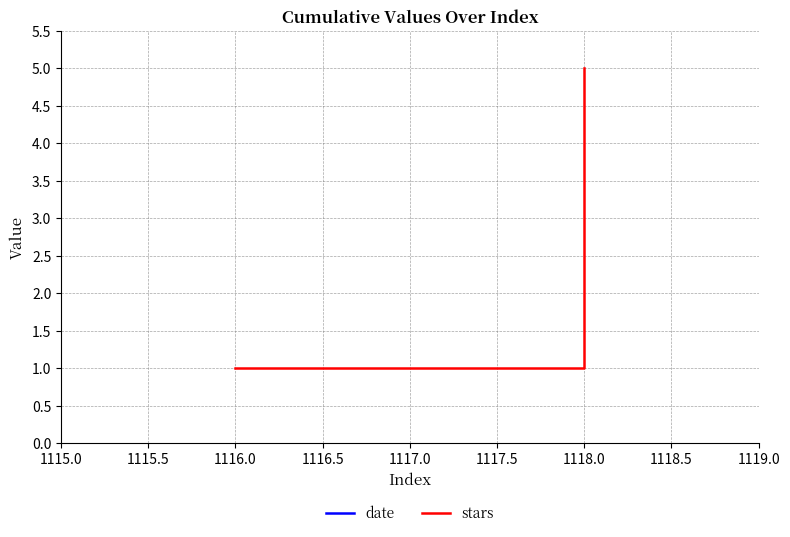

Which series has the widest spread of values?

date